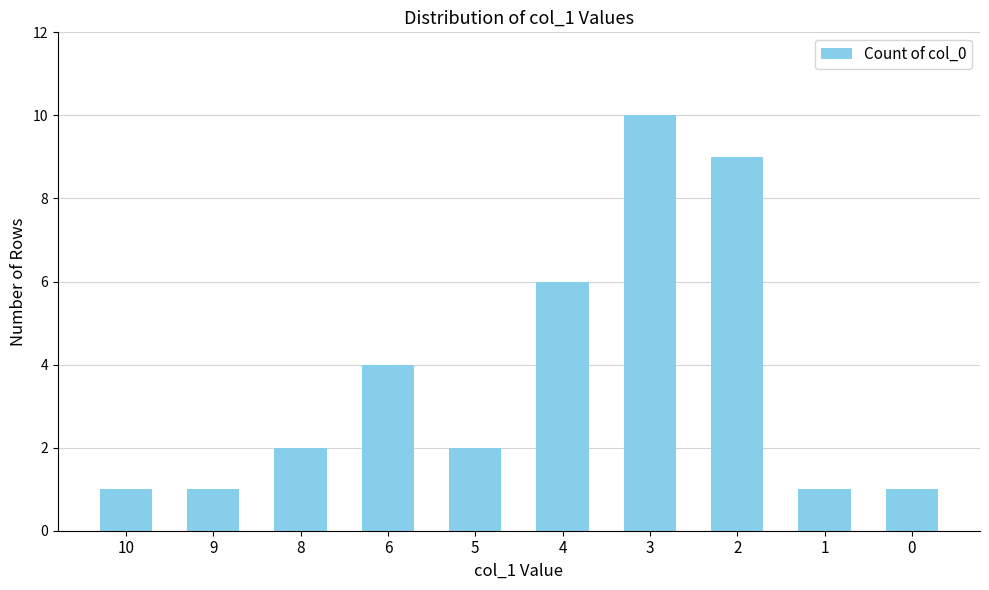

What is the sum of all values?

37